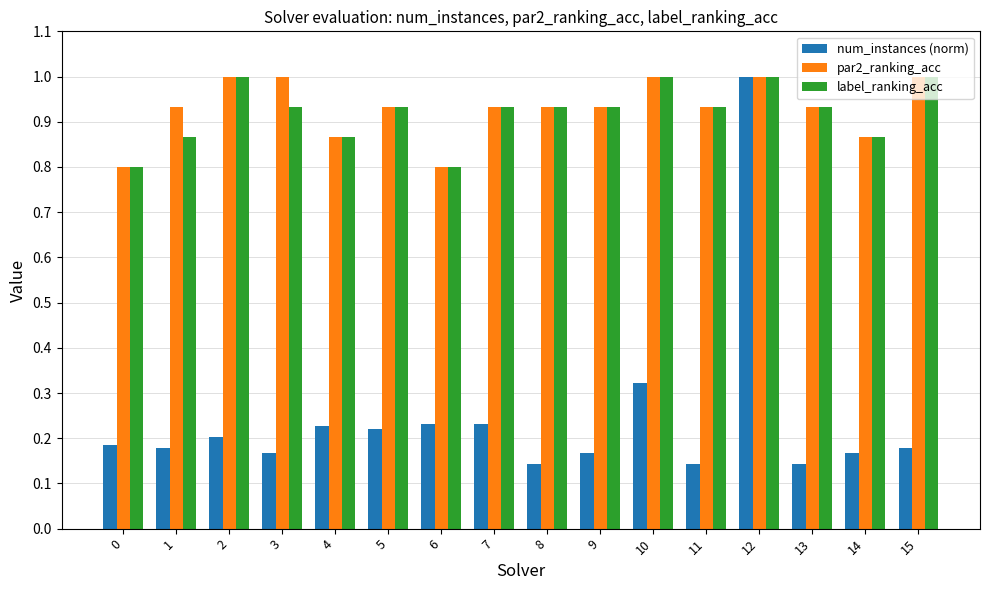

True or false: num_instances (norm) has a value of 0.1 at 15.

False